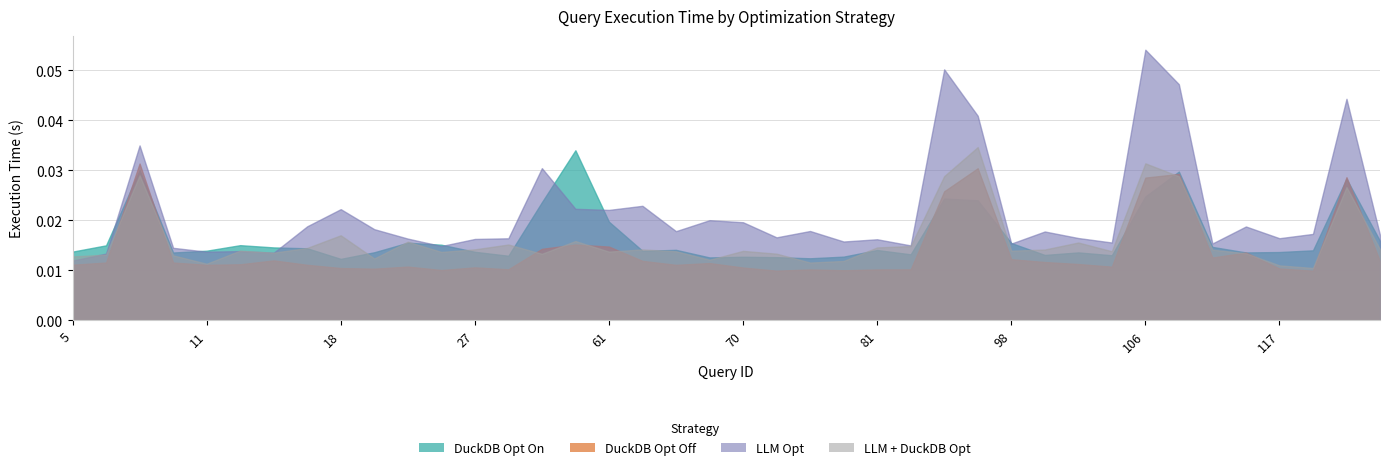

Which series changed the most between 5 and 10?

LLM Opt